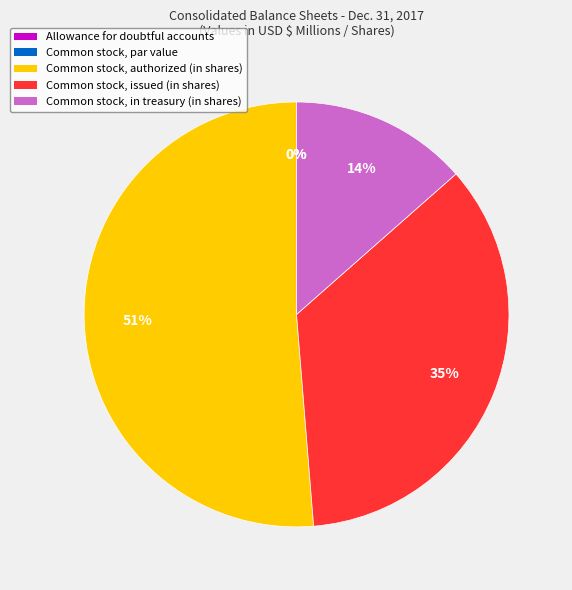

How many segments does this pie chart have?

5